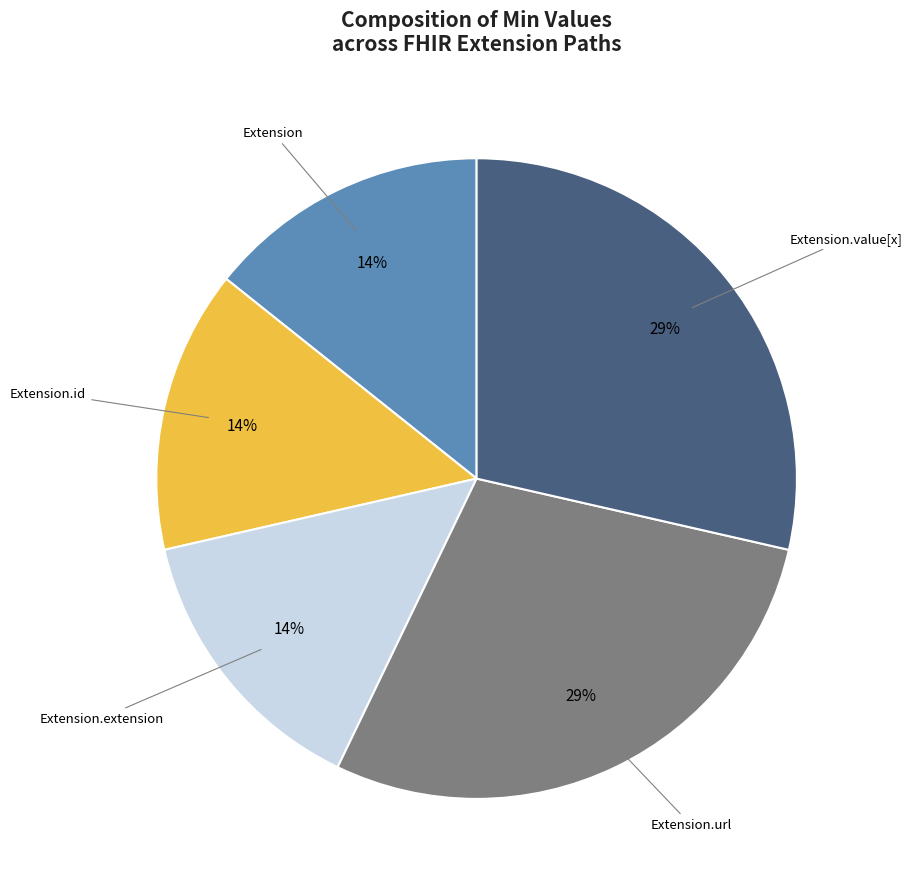

How many segments does this pie chart have?

5